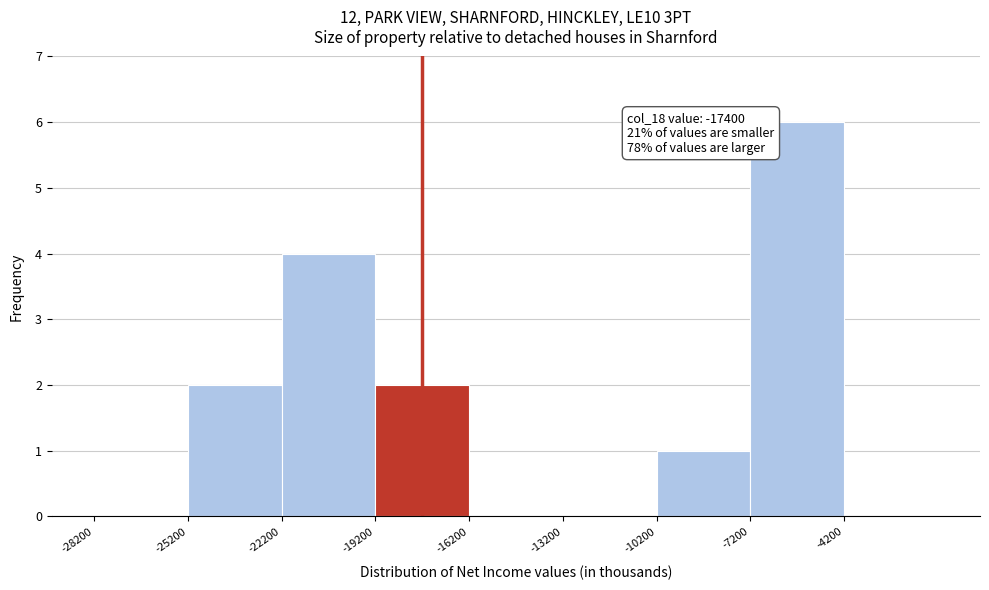

Over which range of the x-axis is the bar tallest?

-7200 to -4200